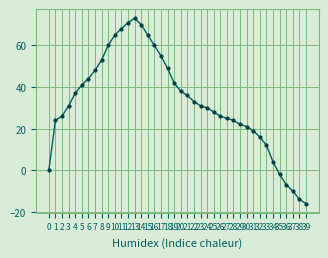

What value does the data have at 35?

-2